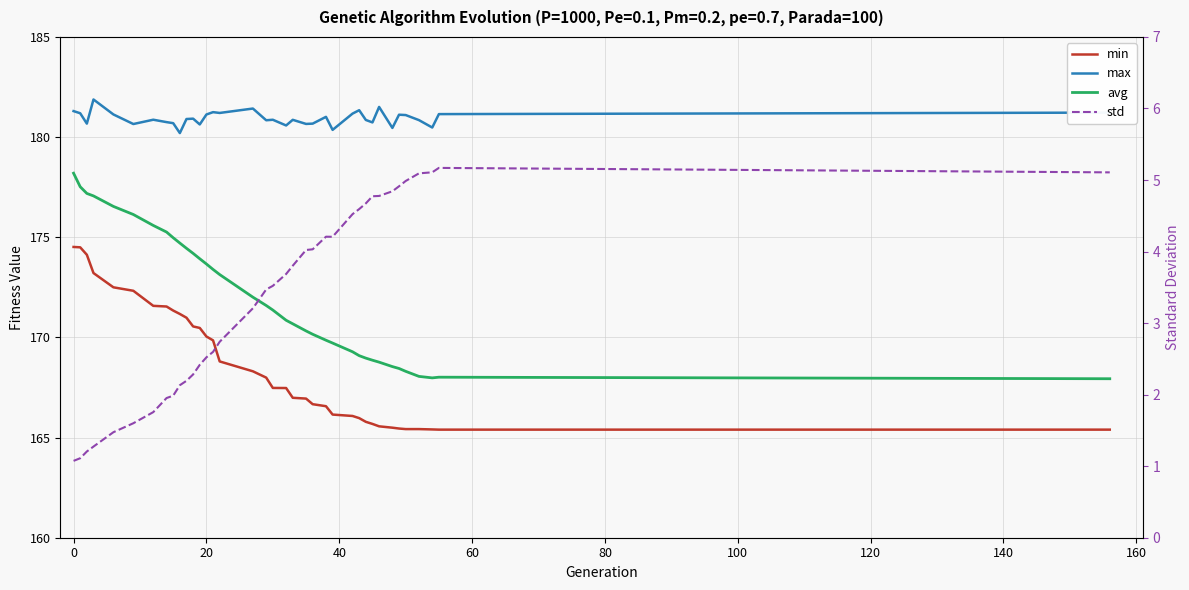

How many values in the avg series are below 171?

18